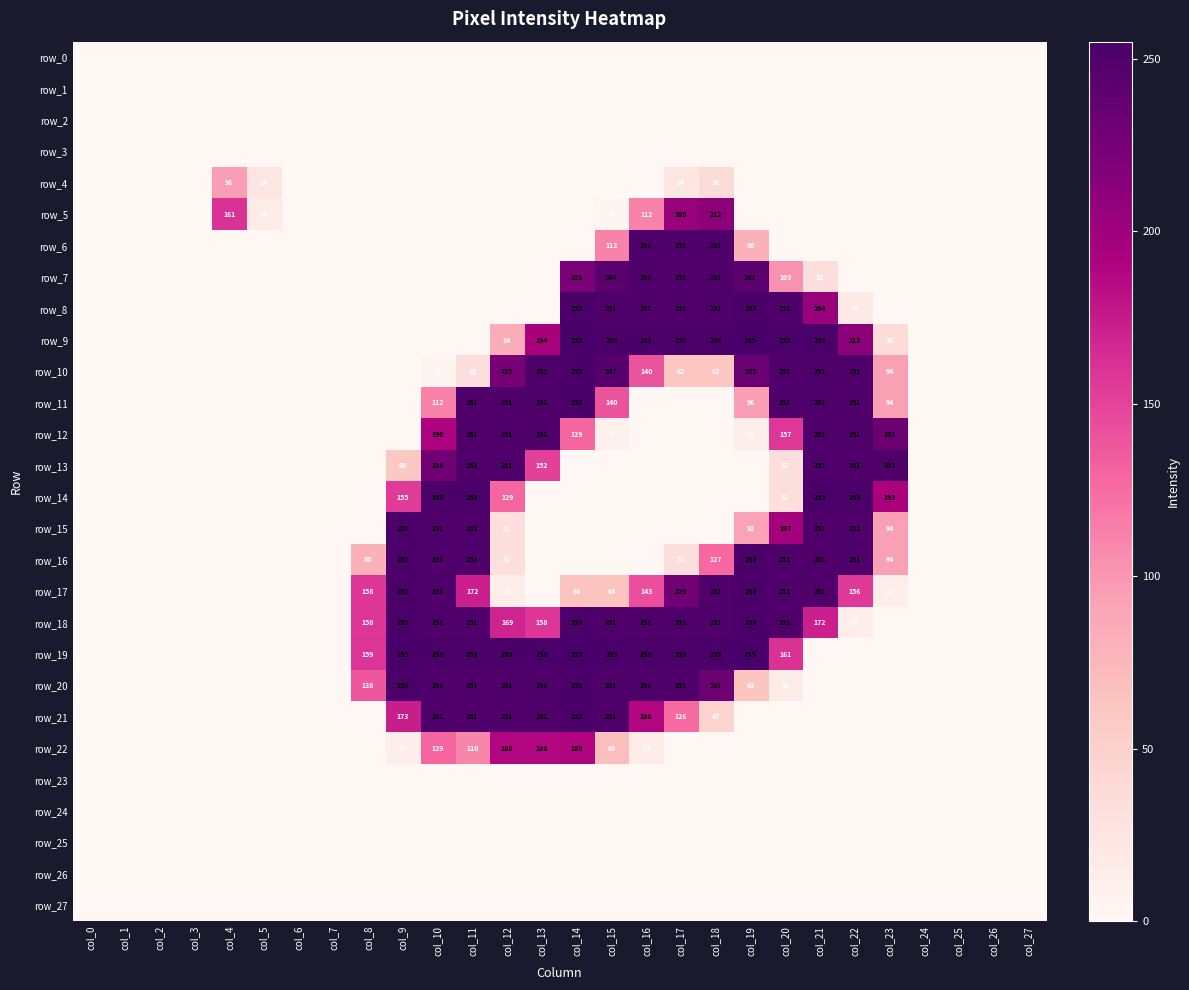

What is the maximum value shown in the chart?

255